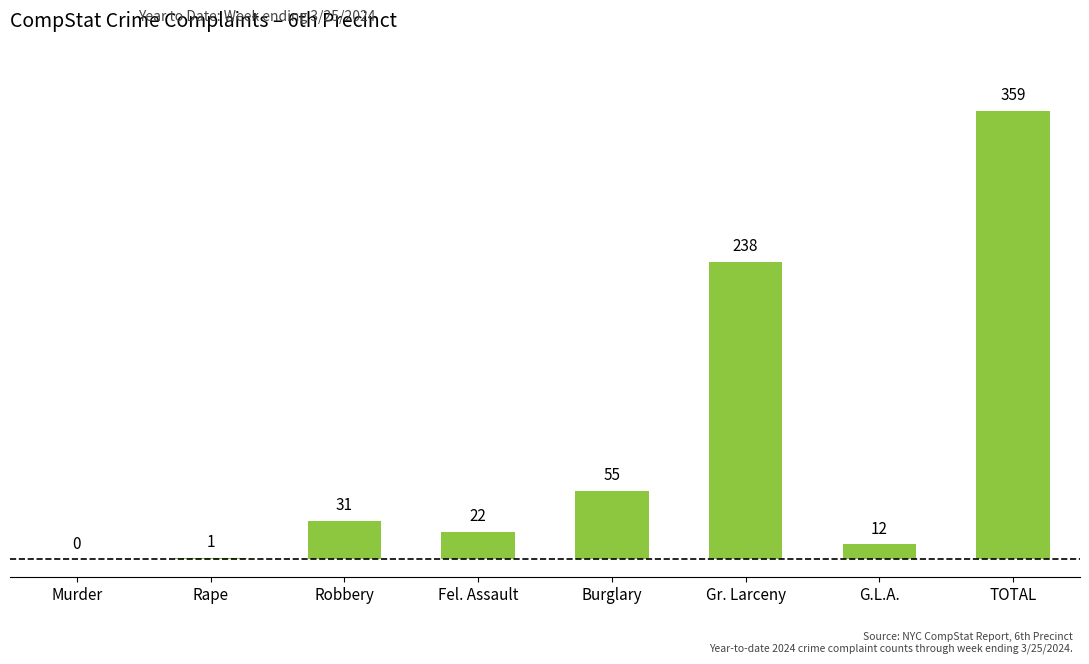

True or false: the data shows 22 at Fel. Assault.

True